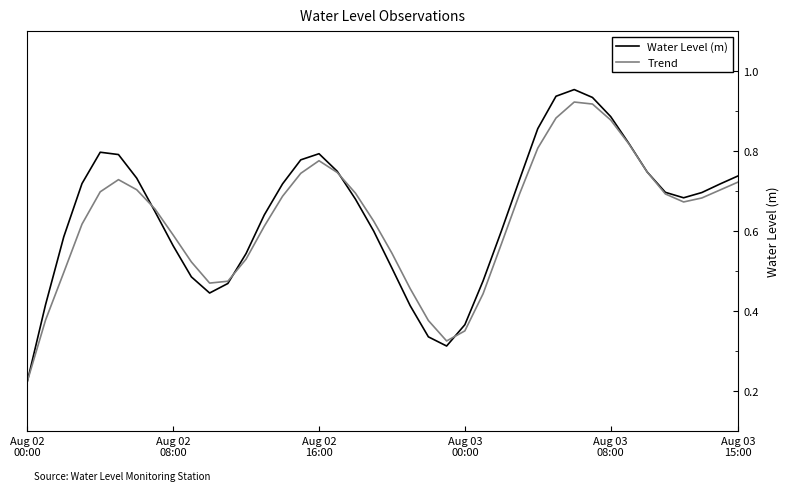

Which series has the widest spread of values?

Water Level (m)